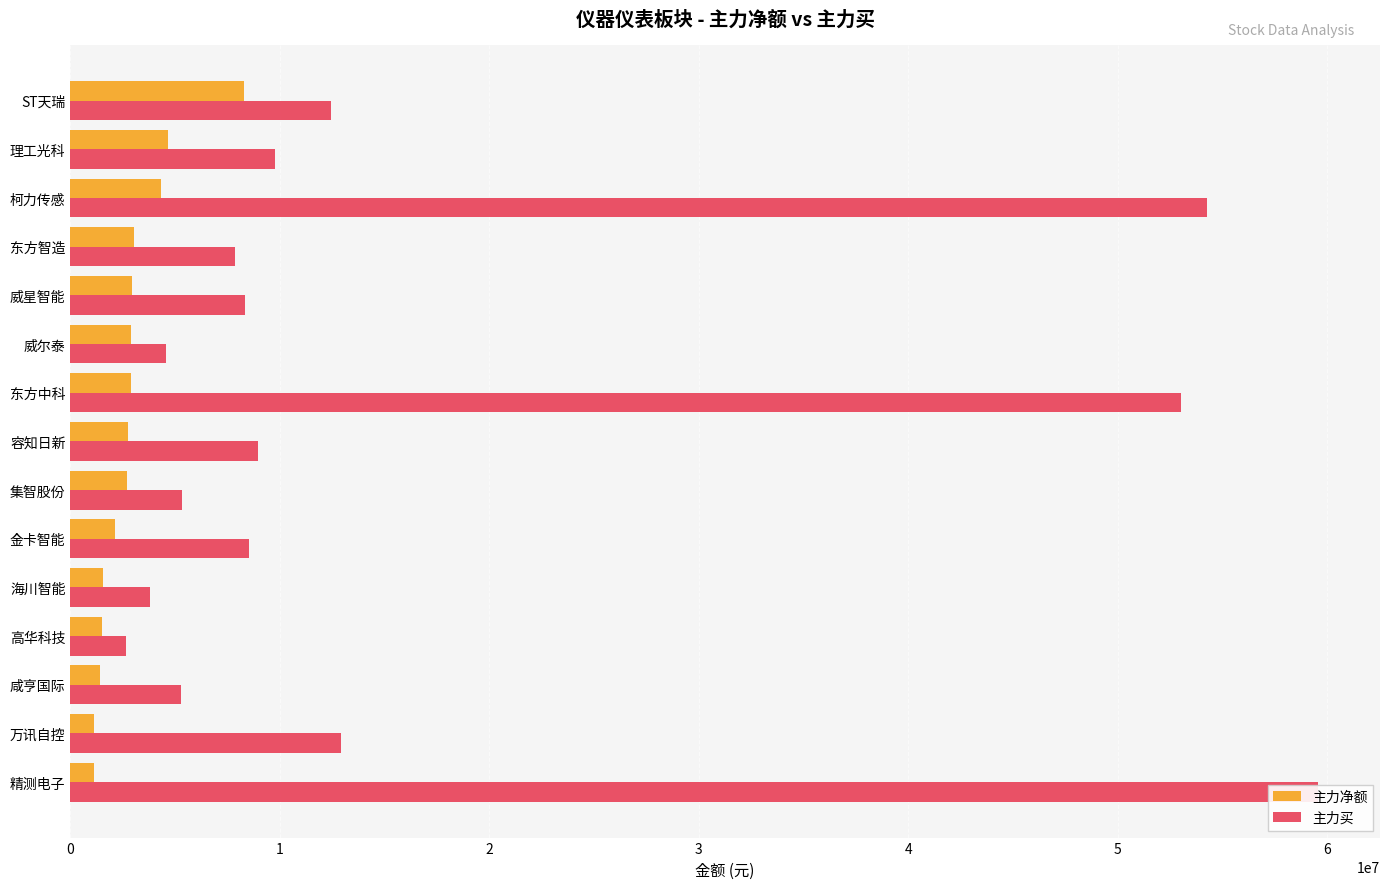

The value of 主力买 at 14 is 20513096. True or false?

False